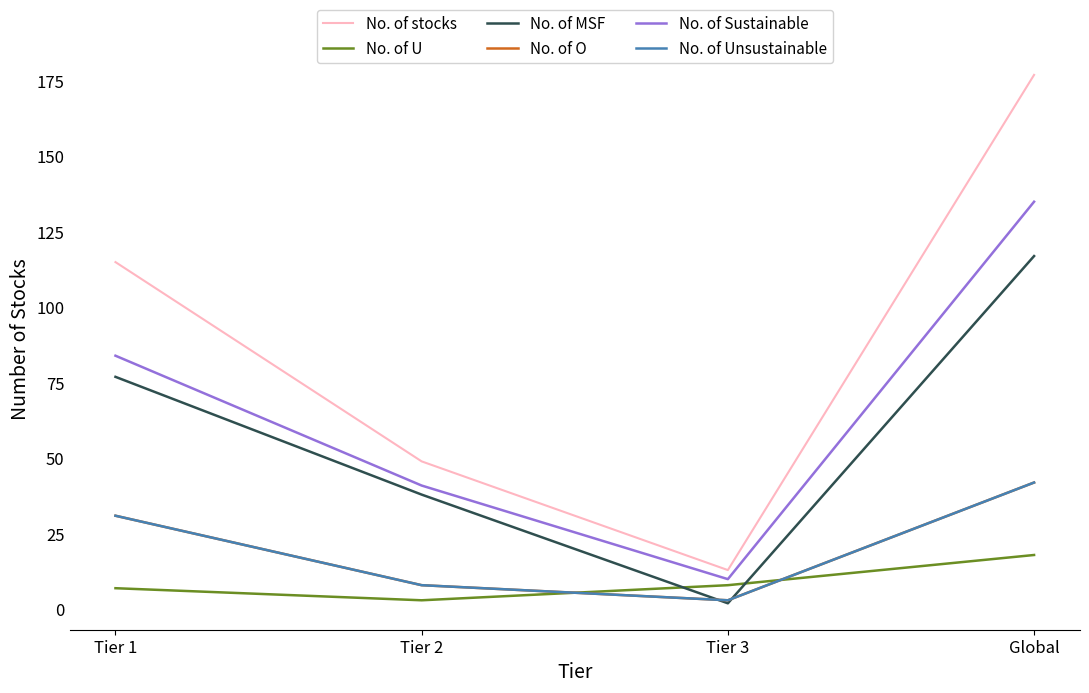

At which label does No. of Unsustainable first exceed 31?

Global